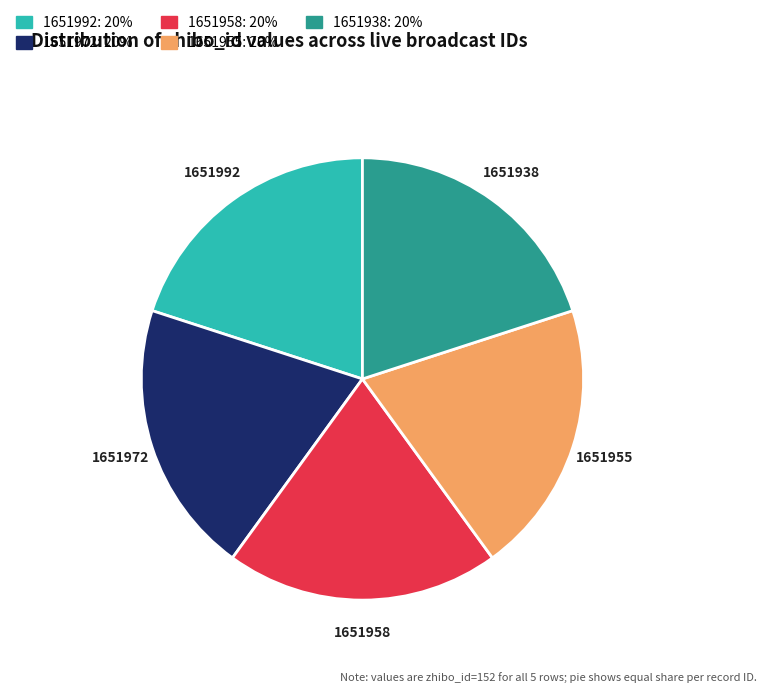

Combined, do 1651958 and 1651972 account for over 50%?

No